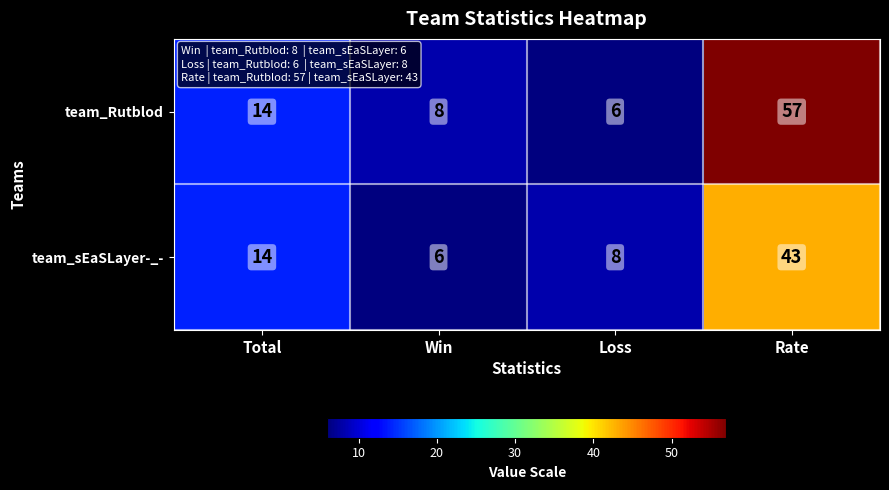

True or false: team_sEaSLayer-_- has a value of 3 at Loss.

False